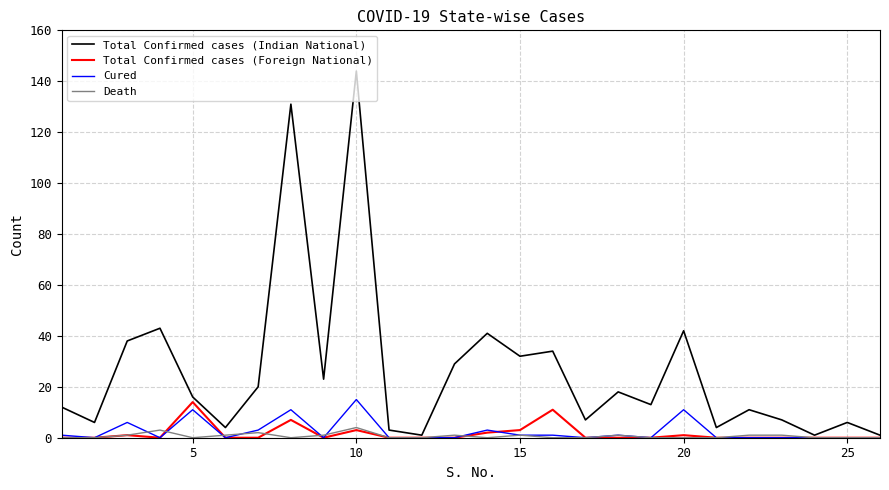

Which series has the largest range (max minus min)?

Total Confirmed cases (Indian National)